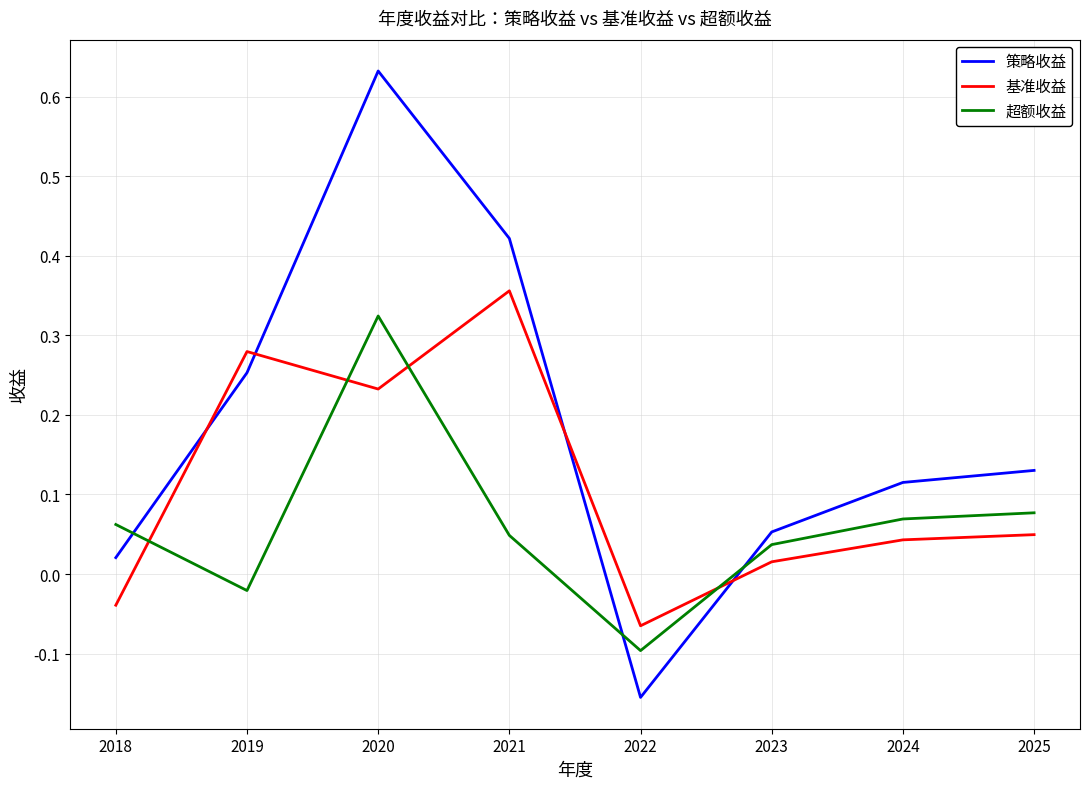

List the series in order of their overall mean, highest first.

策略收益, 基准收益, 超额收益